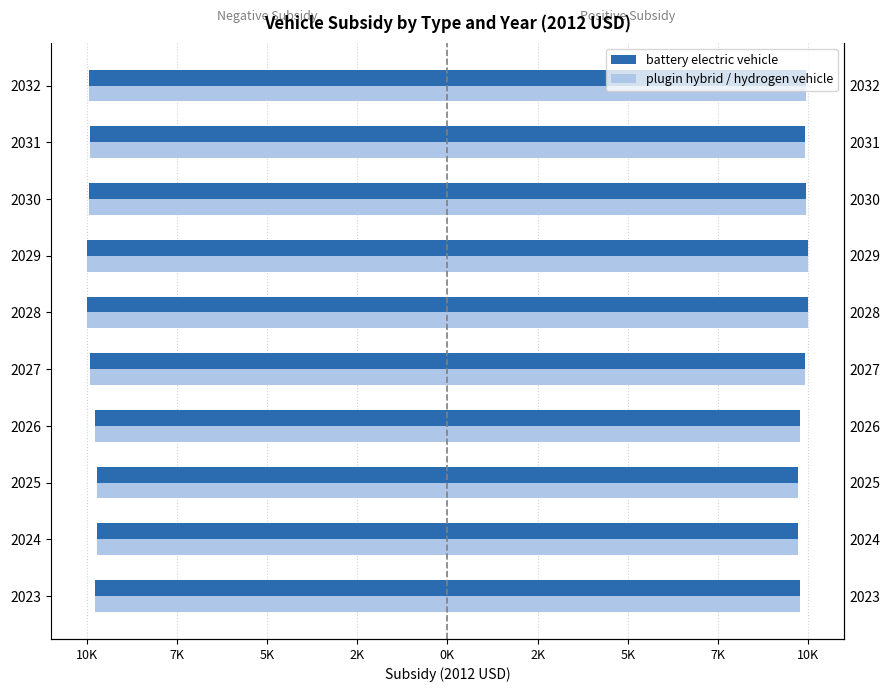

What is the spread (max minus min) of values at 2024?

20119.5